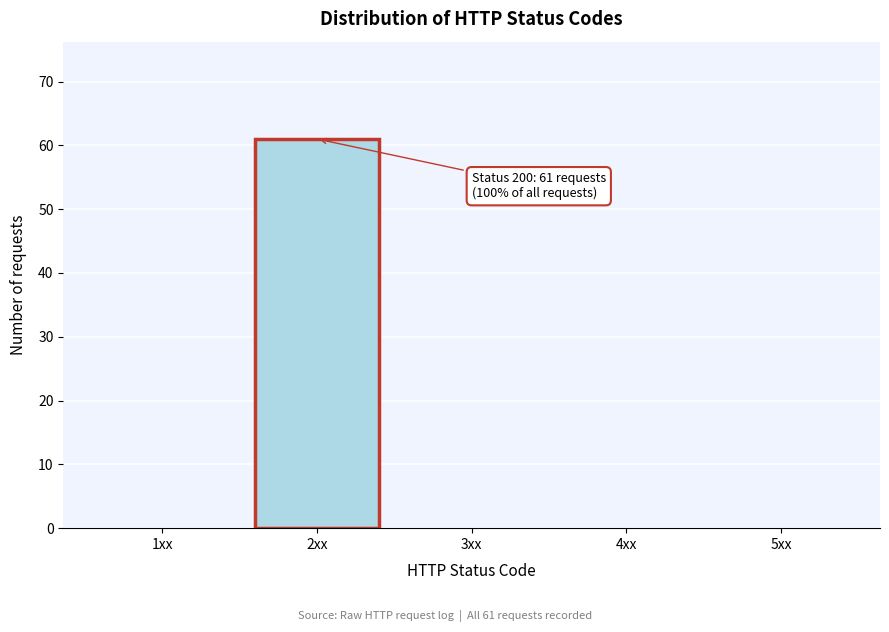

Reading right to left, transcribe all the data shown in this chart.

5xx=0	4xx=0	3xx=0	2xx=61	1xx=0